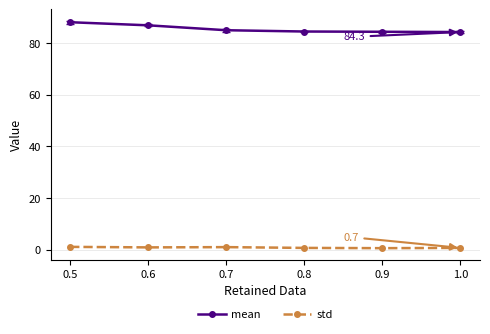

What is the value of the mean point at the 1st from the left?

88.1